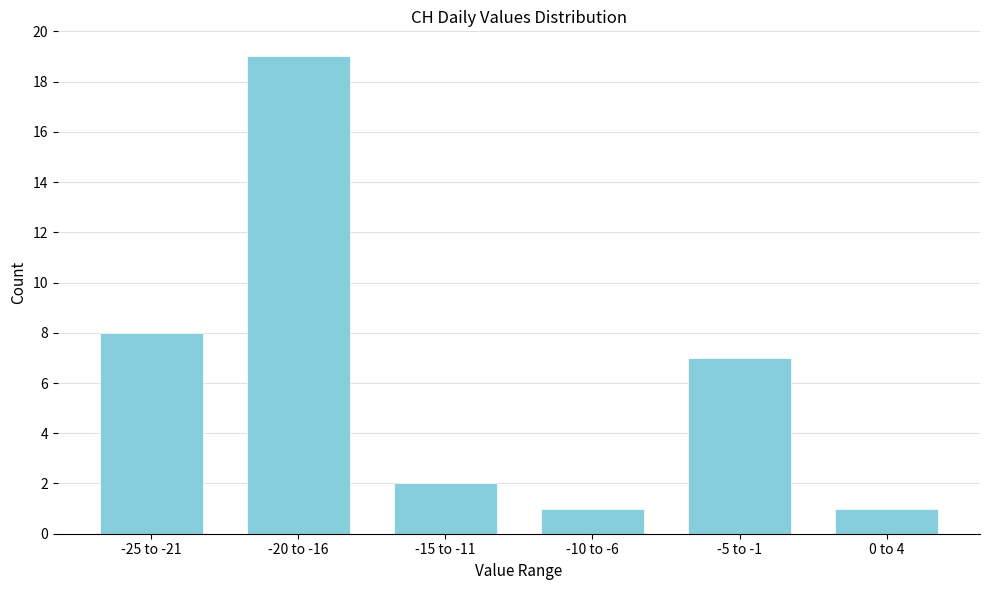

Reading right to left, what are all the values shown in this chart?

0 to 4=1	-5 to -1=7	-10 to -6=1	-15 to -11=2	-20 to -16=19	-25 to -21=8